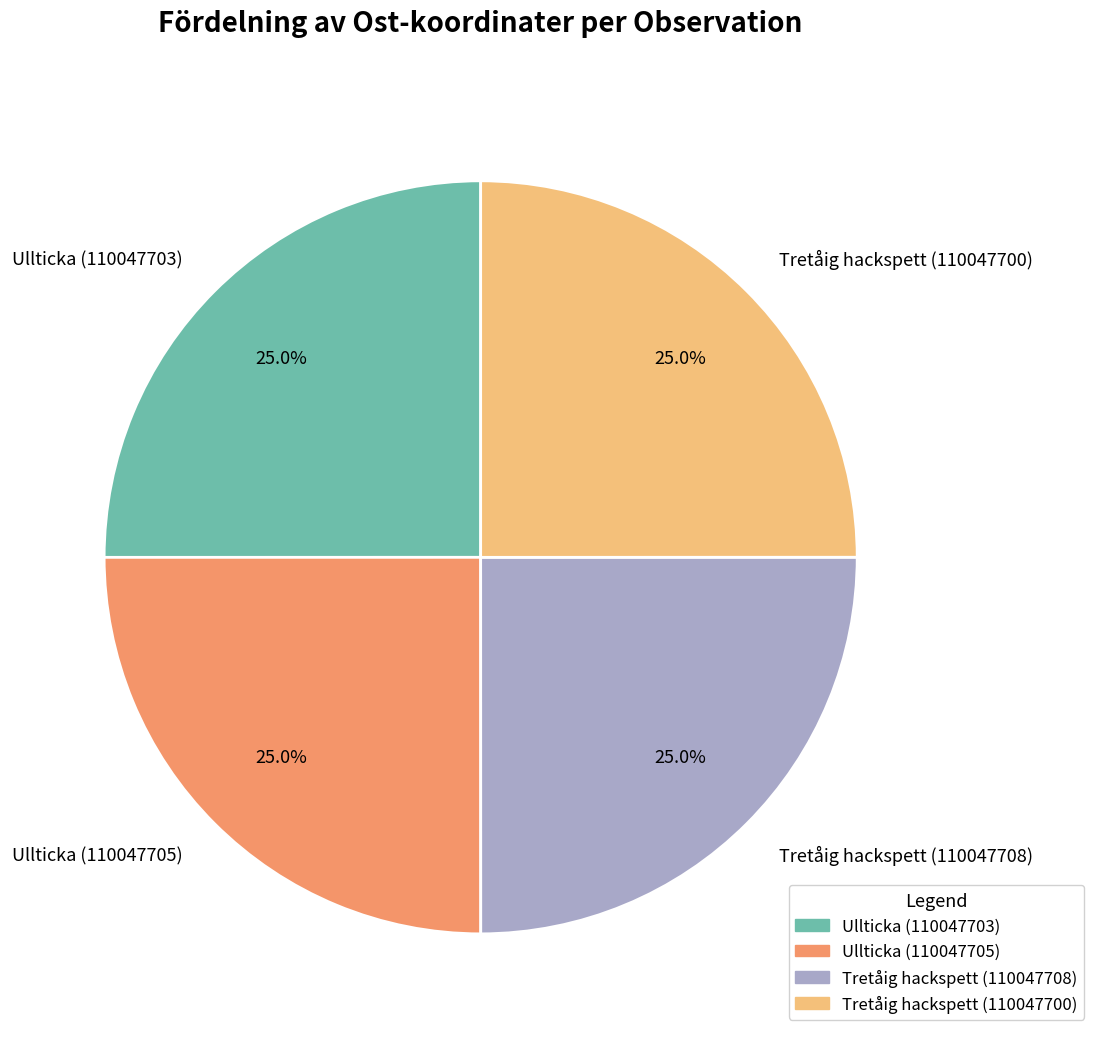

What percentage do Ullticka (110047705) and Tretåig hackspett (110047708) together represent?

50.0%